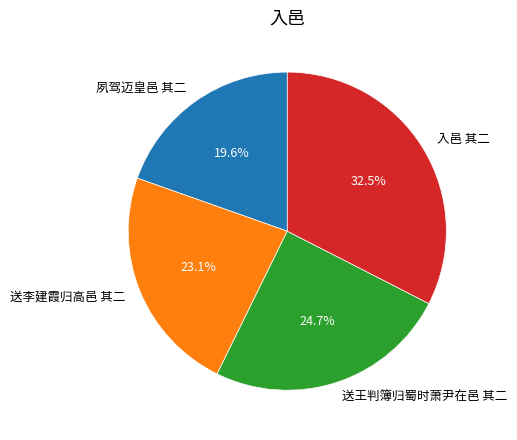

Between 夙驾迈皇邑 其二 and 入邑 其二, which is larger?

入邑 其二